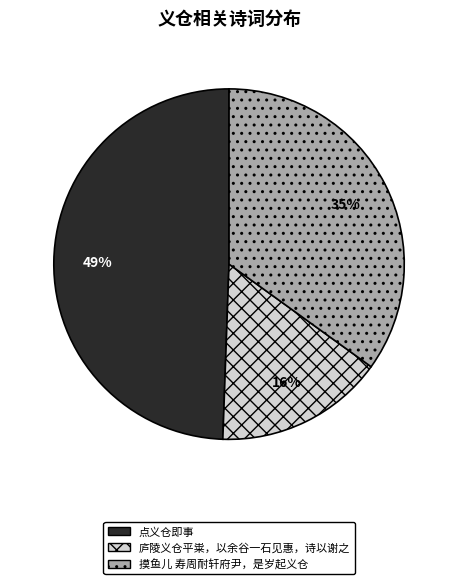

To the nearest percent, what portion does 点义仓即事 represent?

49%